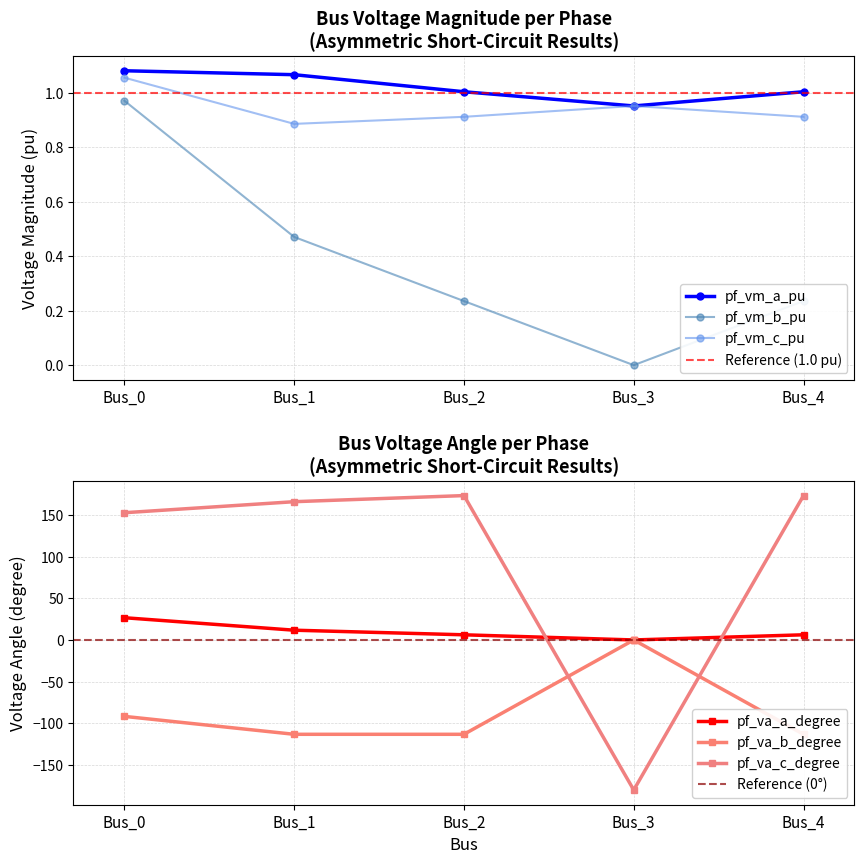

What is the approximate value of pf_va_b_degree at Bus_2?

-113.2